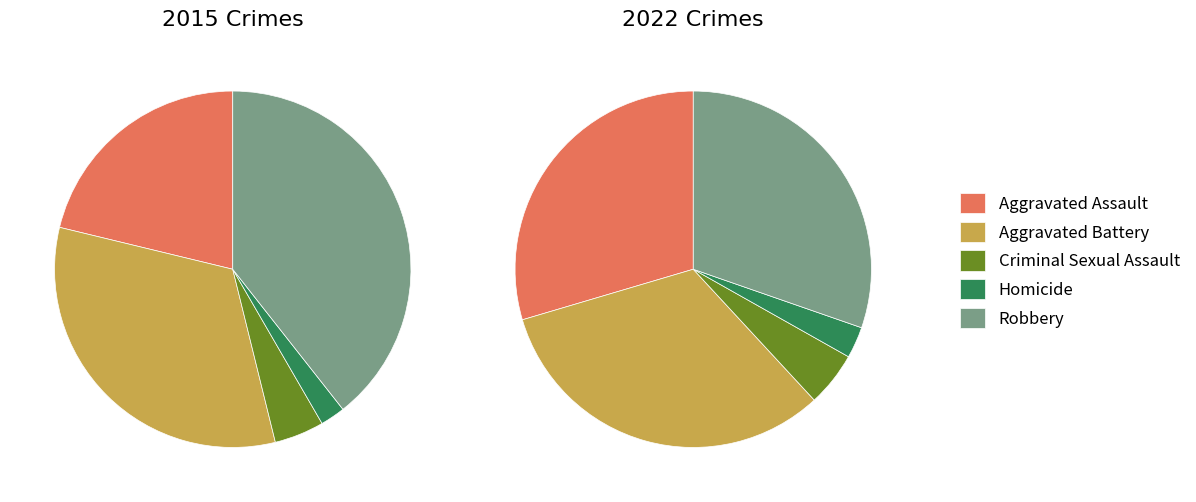

What is the difference between the highest and lowest values at 4?

52